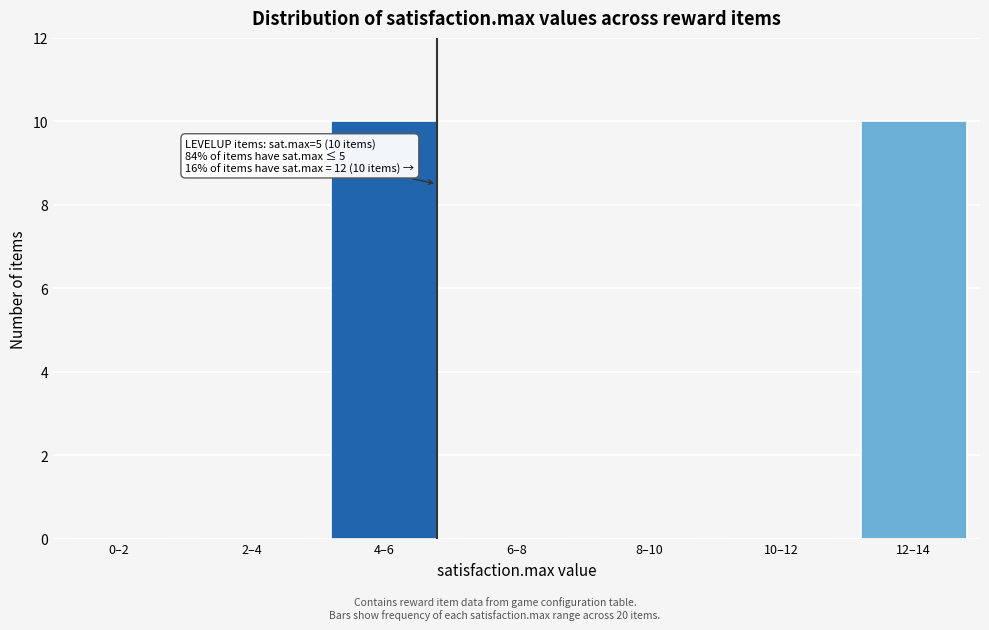

Reading left to right, transcribe all the data shown in this chart.

0–2=0	2–4=0	4–6=10	6–8=0	8–10=0	10–12=0	12–14=10